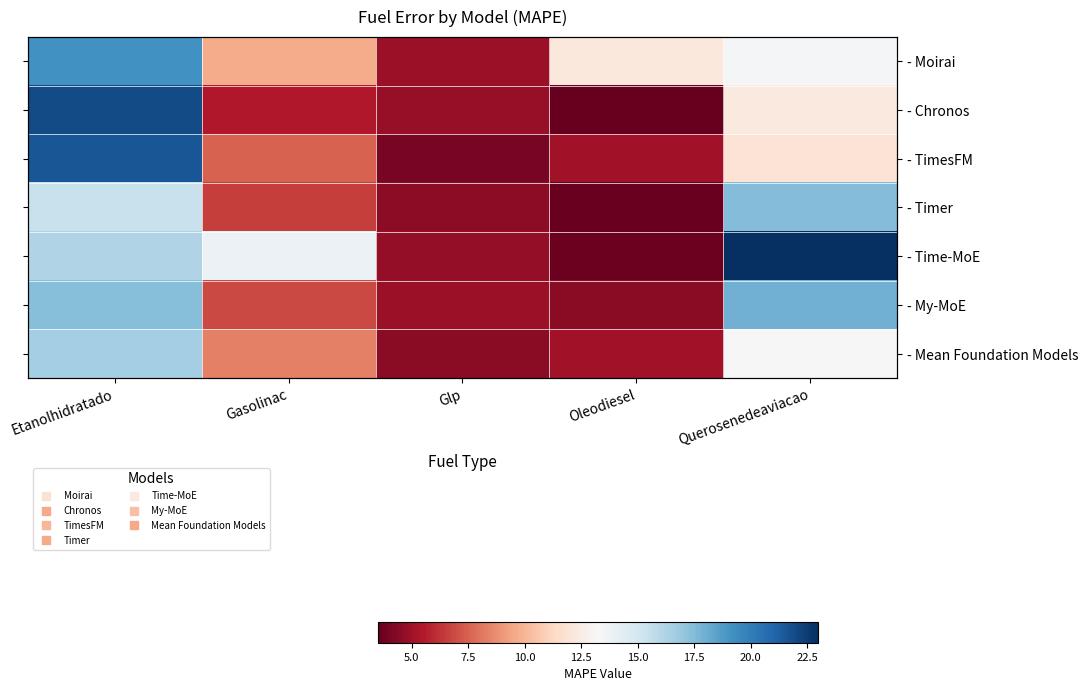

Is it true that - Time-MoE equals 4.7 at Glp?

True